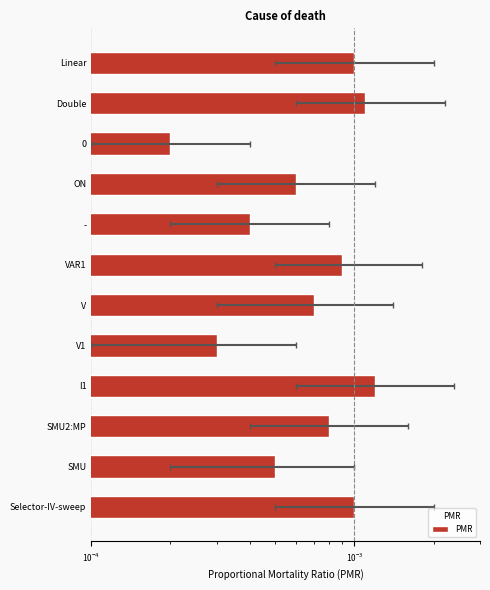

Which has a higher value, Double or V1?

Double